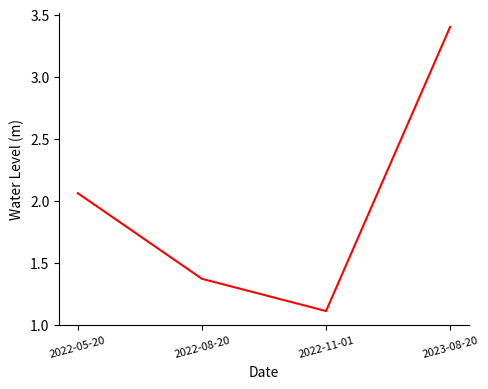

True or false: there are more than 2 points higher than both neighbors.

False